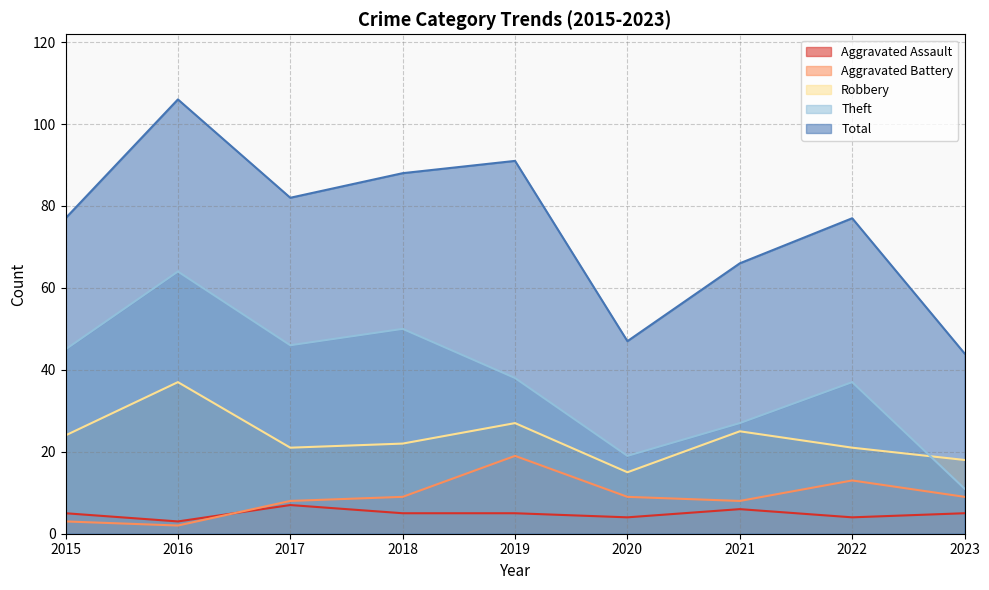

How many values in the Aggravated Assault series are below 5?

3